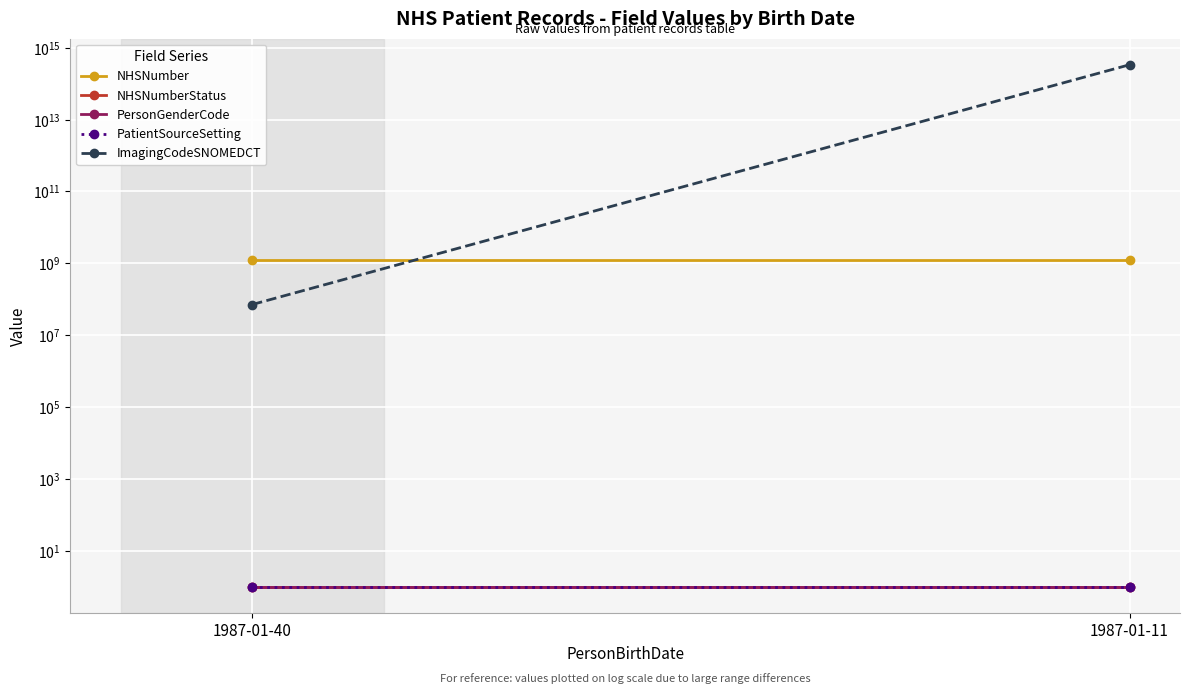

Reading left to right, extract all data points from this chart.

NHSNumber: 1234567890	1234567890
NHSNumberStatus: 1	1
PersonGenderCode: 1	1
PatientSourceSetting: 1	1
ImagingCodeSNOMEDCT: 71651007	334531000000104